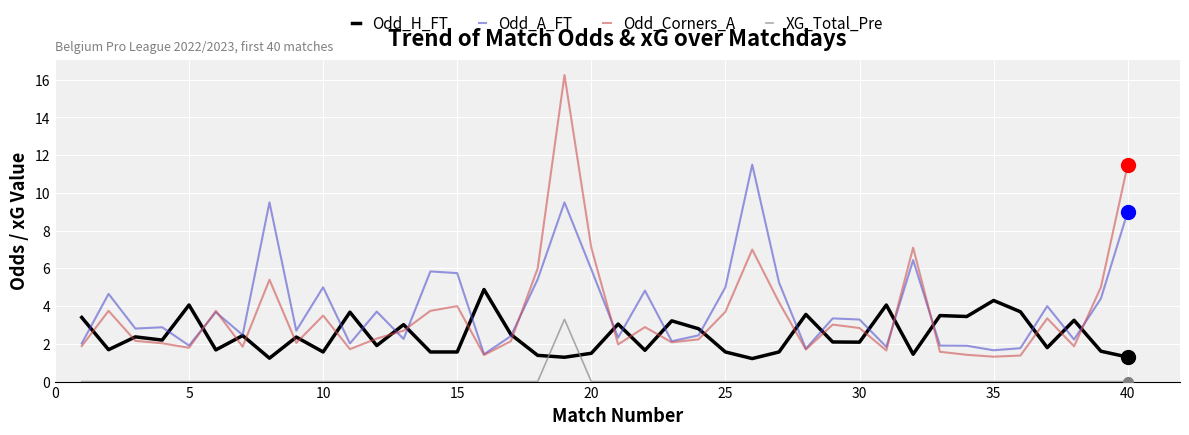

What is the minimum value for Odd_H_FT?

1.2